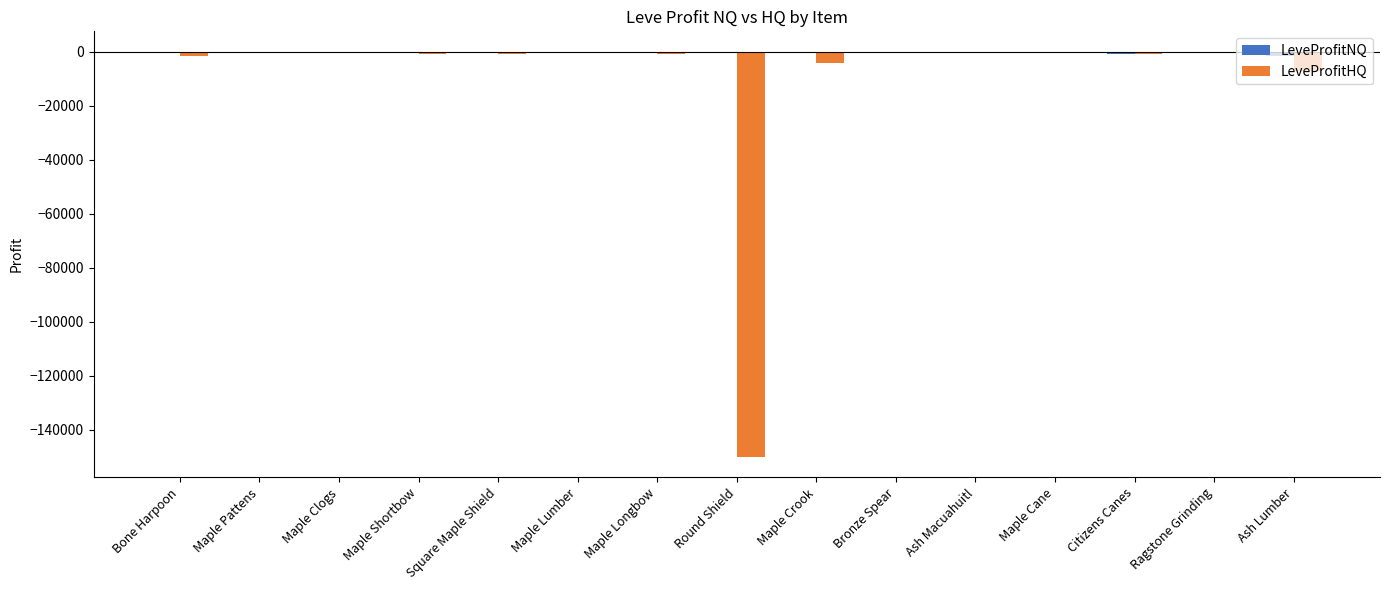

What is the sum of all LeveProfitHQ values?

-166177.5